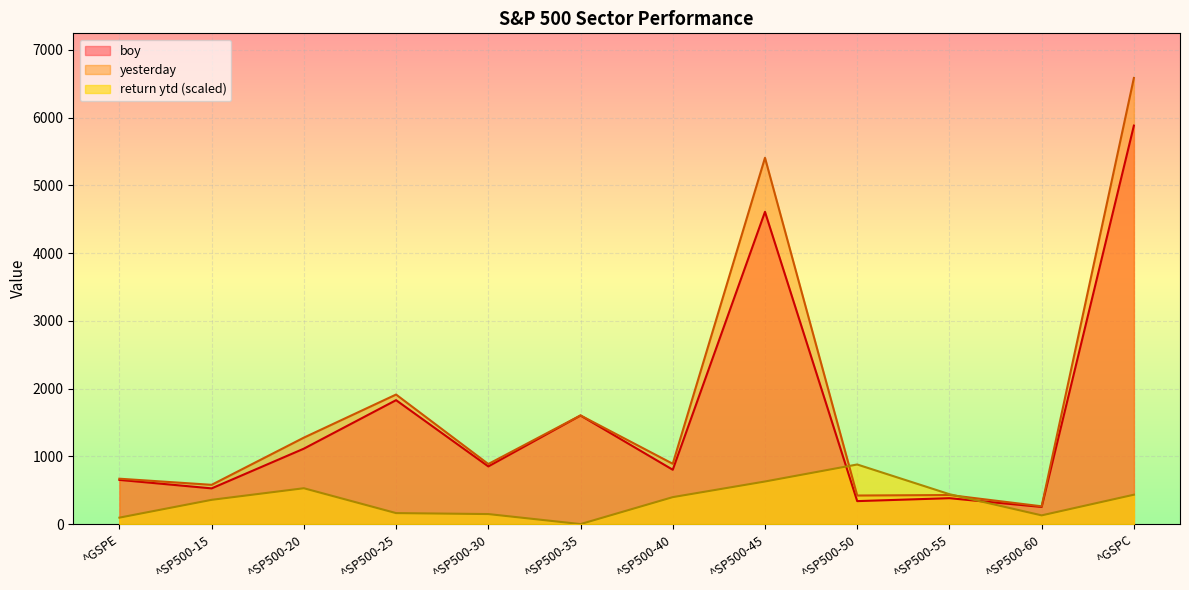

True or false: boy and yesterday cross at least once.

False